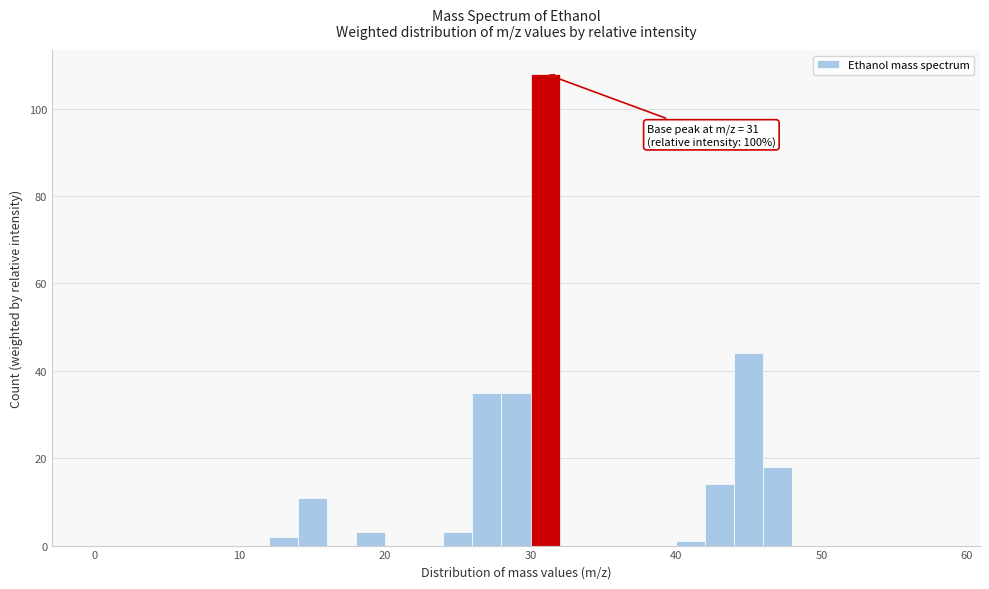

Around what value on the x-axis is the tallest bar? Give the approximate position of its centre, as read against the axis.

31